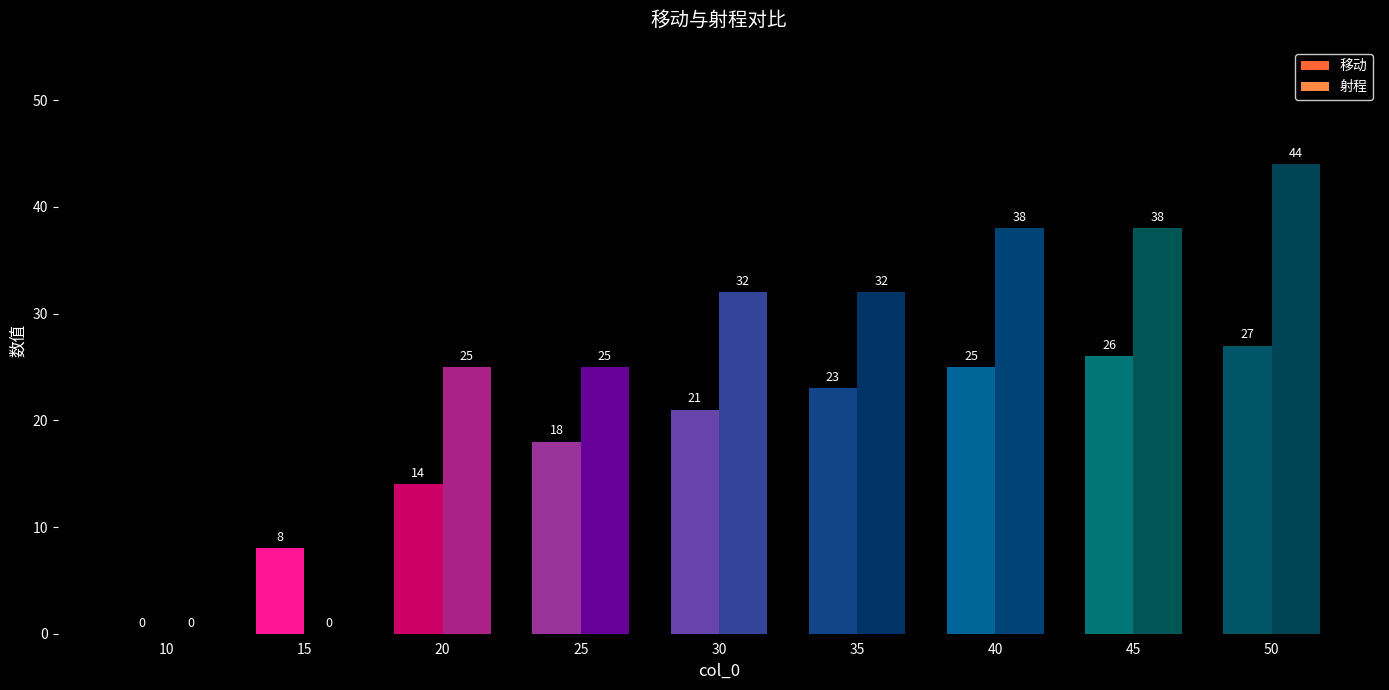

How many groups of bars are there?

9